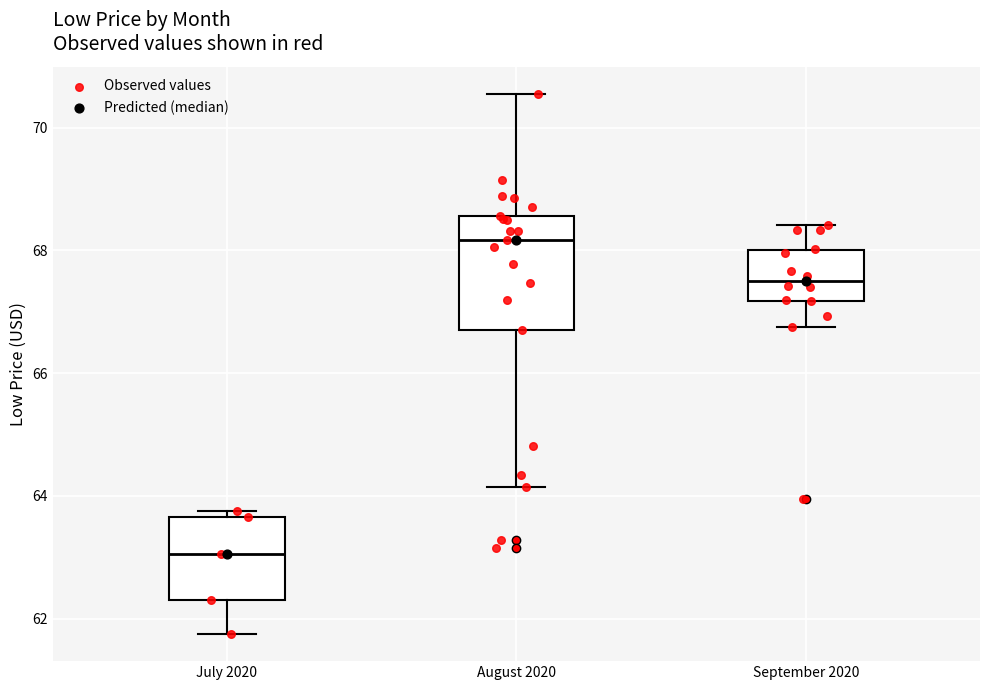

Reading left to right, read every box against the y-axis: the position of its median line, the range the box covers, and the ends of its whiskers. The values are not printed on the chart, so give them approximately, as read against the axis.

July 2020: median 63.0, box 62.4 to 63.6, whiskers 61.8 to 63.8
August 2020: median 68.2, box 66.8 to 68.6, whiskers 64.2 to 70.6
September 2020: median 67.6, box 67.2 to 68.0, whiskers 66.8 to 68.4